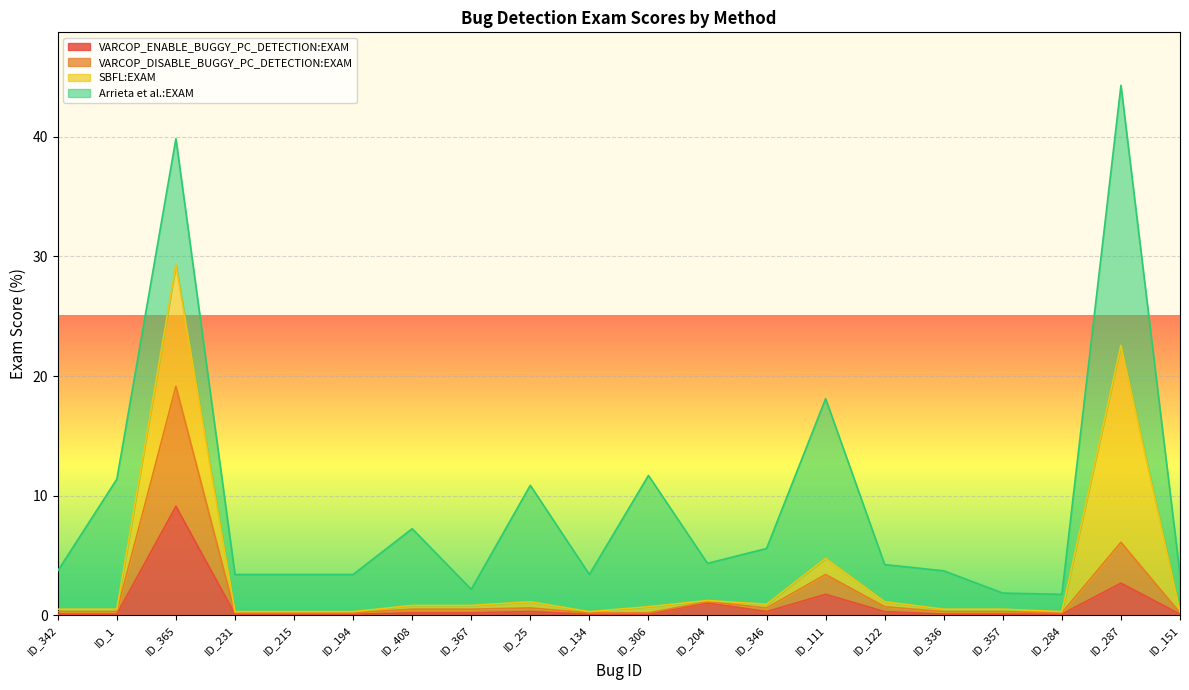

True or false: VARCOP_ENABLE_BUGGY_PC_DETECTION:EXAM and VARCOP_DISABLE_BUGGY_PC_DETECTION:EXAM cross at least once.

False